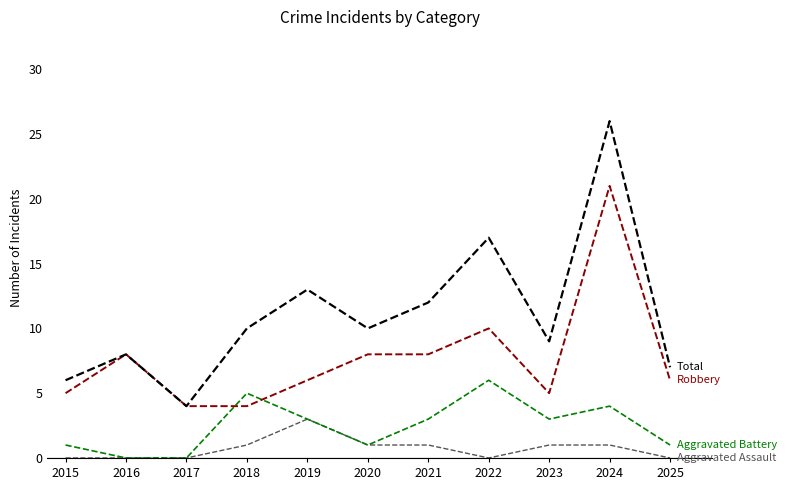

Reading right to left, extract all data points from this chart.

Aggravated Assault: 2025=0	2024=1	2023=1	2022=0	2021=1	2020=1	2019=3	2018=1	2017=0	2016=0	2015=0
Aggravated Battery: 2025=1	2024=4	2023=3	2022=6	2021=3	2020=1	2019=3	2018=5	2017=0	2016=0	2015=1
Robbery: 2025=6	2024=21	2023=5	2022=10	2021=8	2020=8	2019=6	2018=4	2017=4	2016=8	2015=5
Total: 2025=7	2024=26	2023=9	2022=17	2021=12	2020=10	2019=13	2018=10	2017=4	2016=8	2015=6